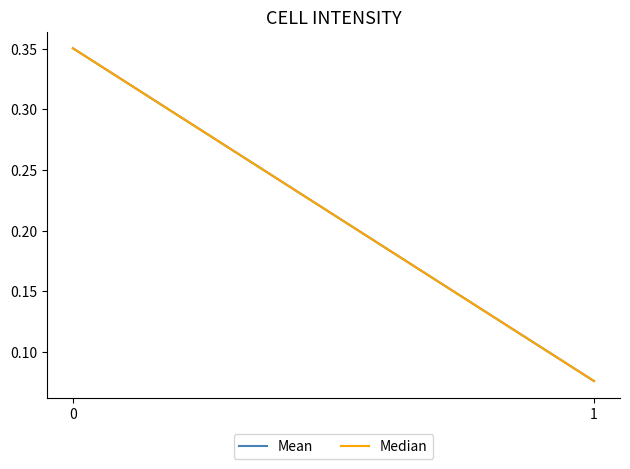

Which label corresponds to the smallest value in the chart?

1